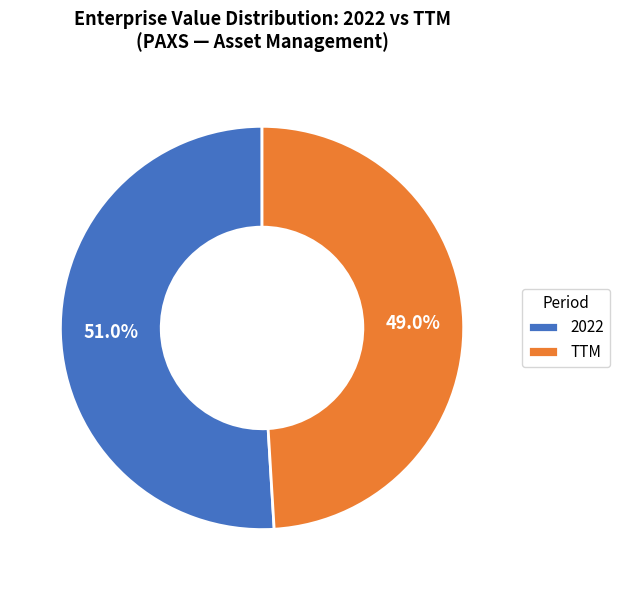

Which has a higher value, TTM or 2022?

2022